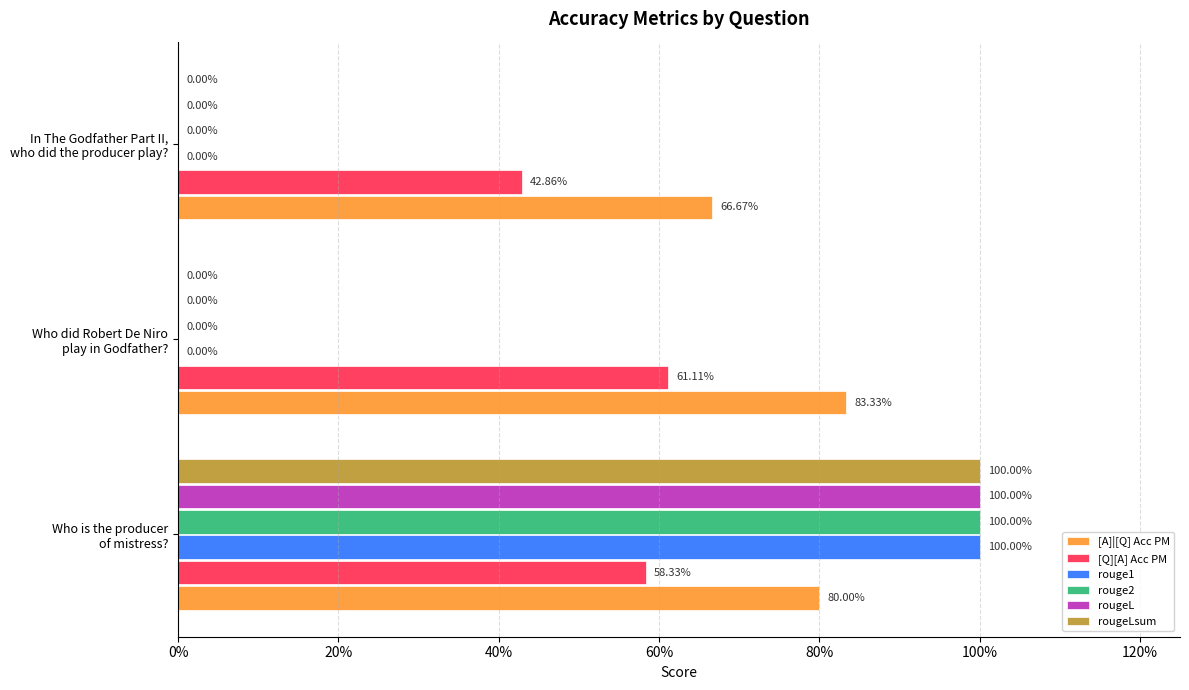

Which series has the largest total across all categories?

[A]|[Q] Acc PM